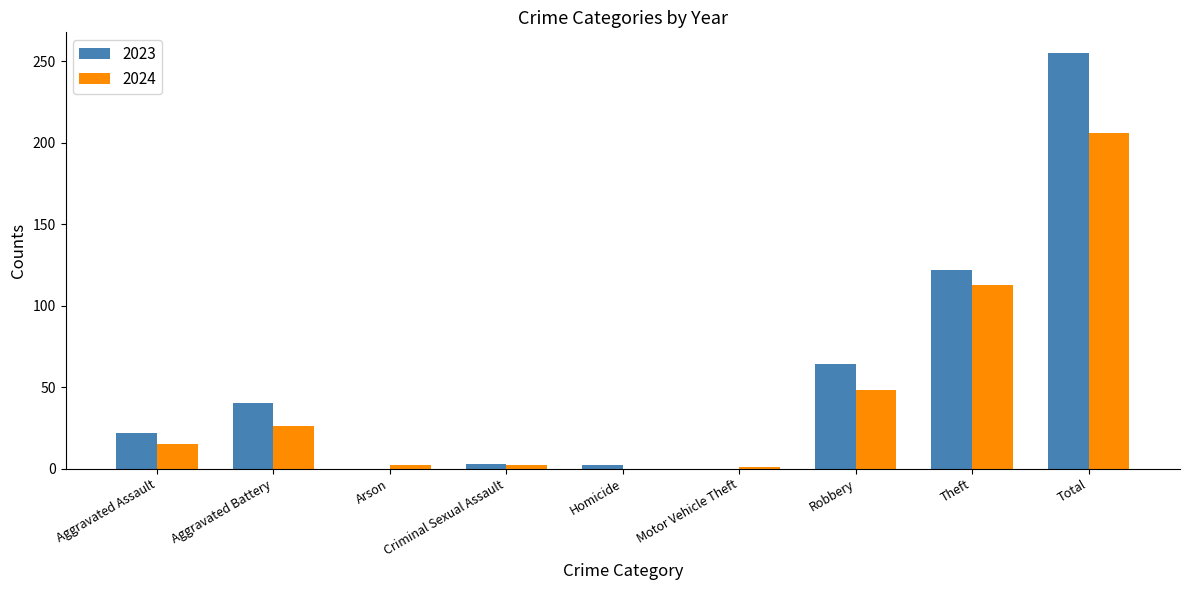

How many groups of bars are there?

9